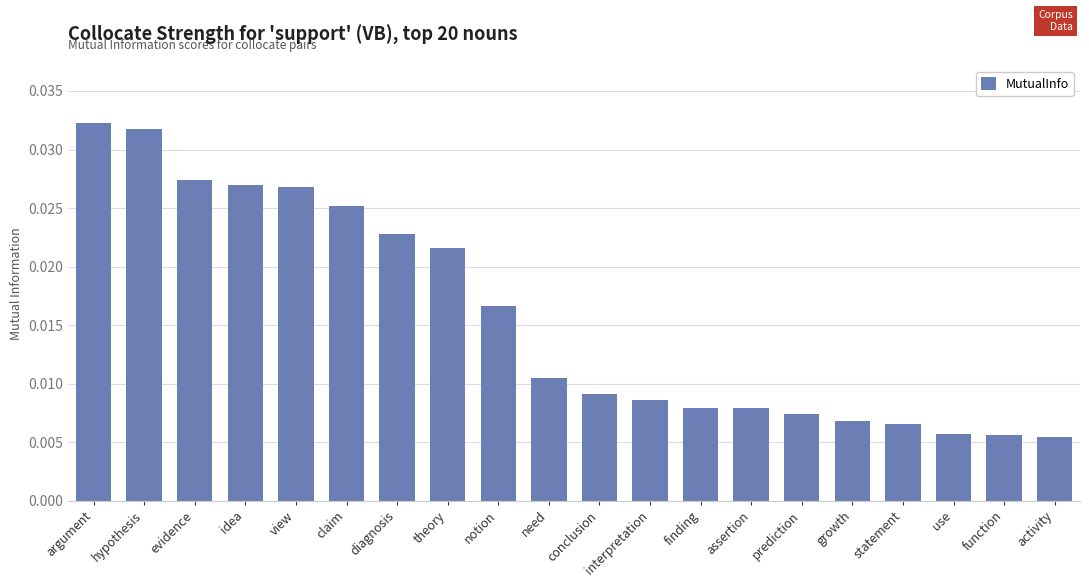

What is the label of the 16th bar from the right?

view